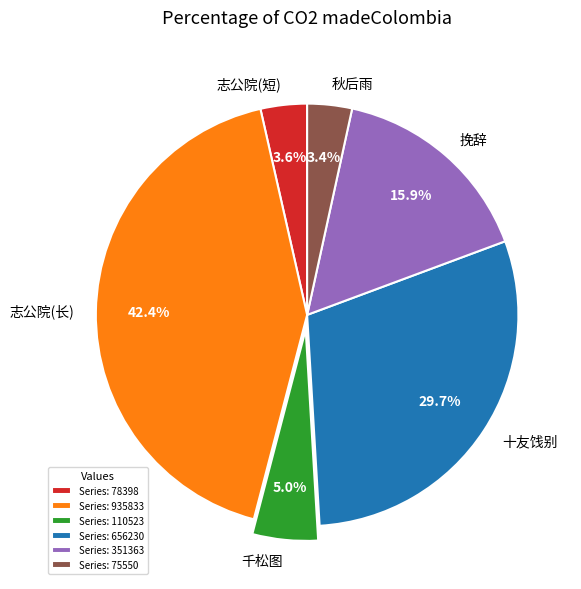

Is there any slice that represents more than half of the pie?

No